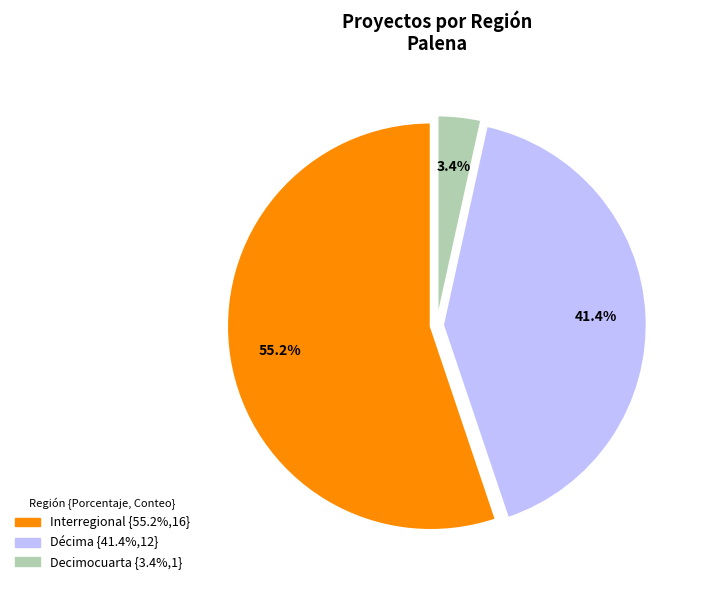

Is there a majority slice in this chart?

Yes